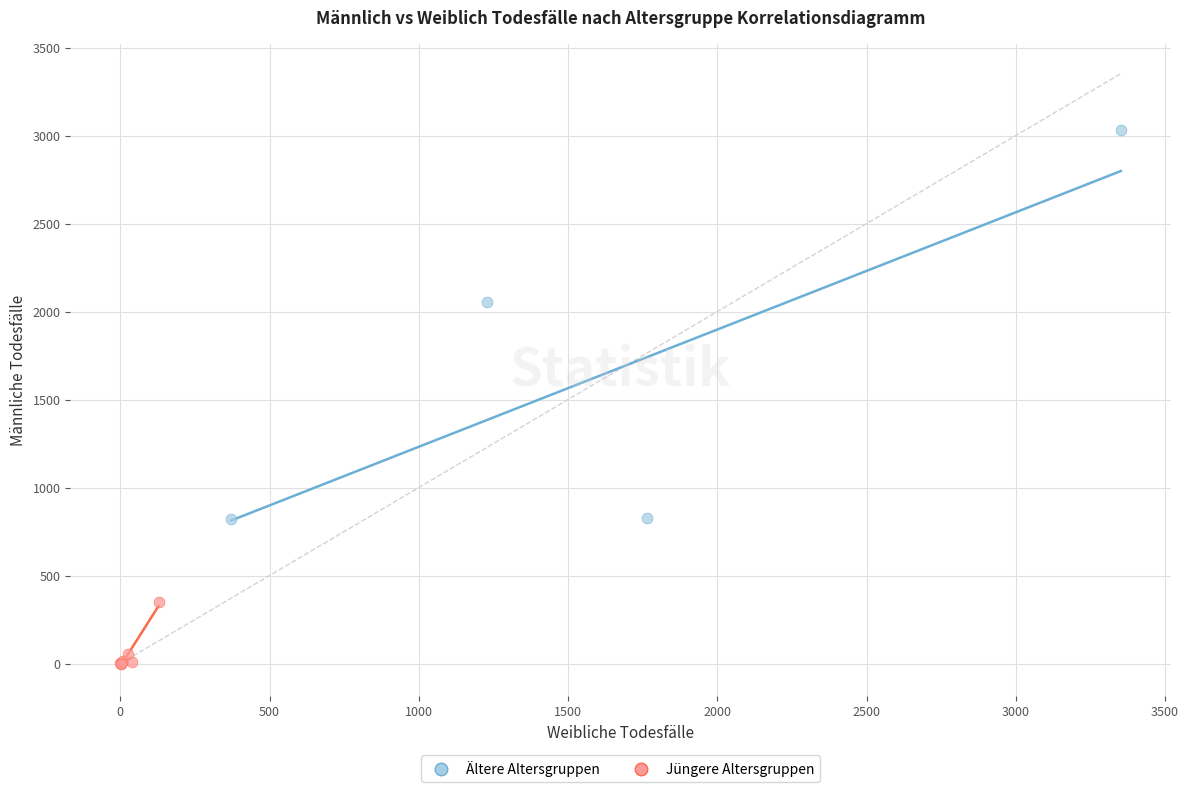

Which series has the widest spread of Y values?

Ältere Altersgruppen